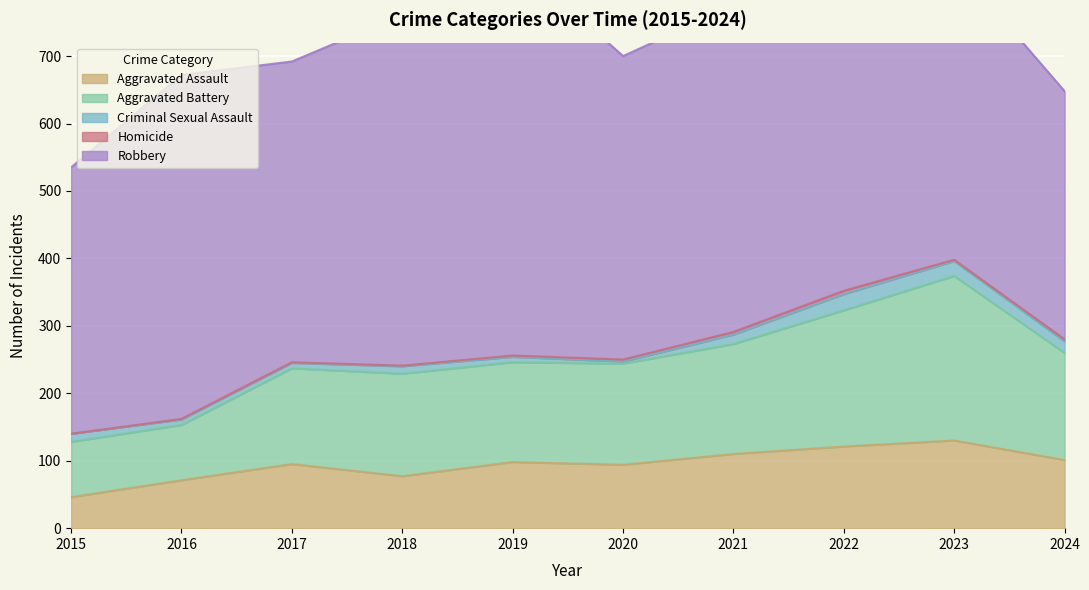

Where is Homicide nearest to the value 2?

2019